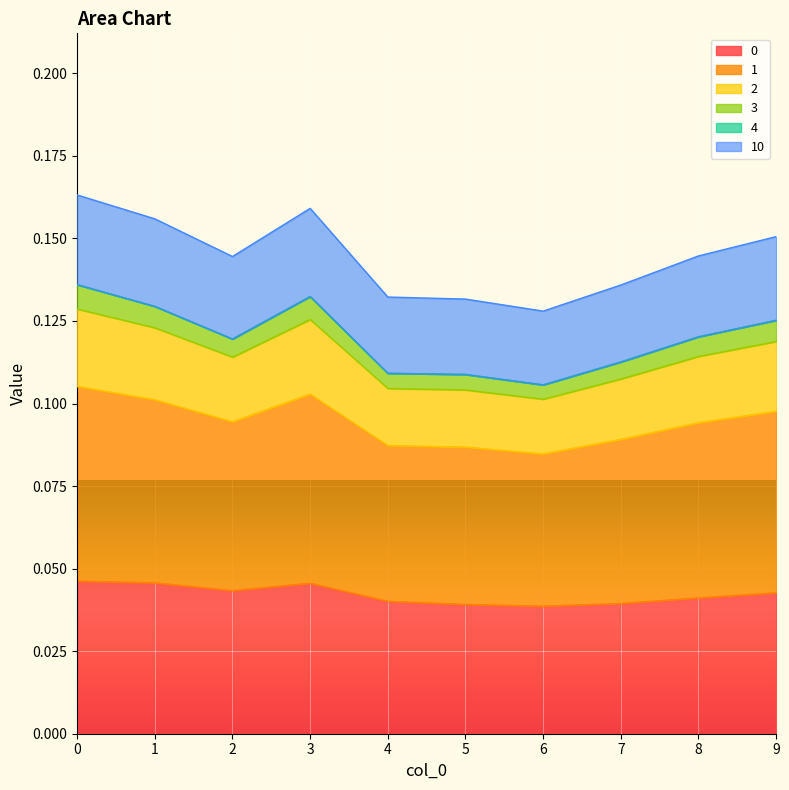

What is the sum of the 3 values at 7 and 4?

0.2